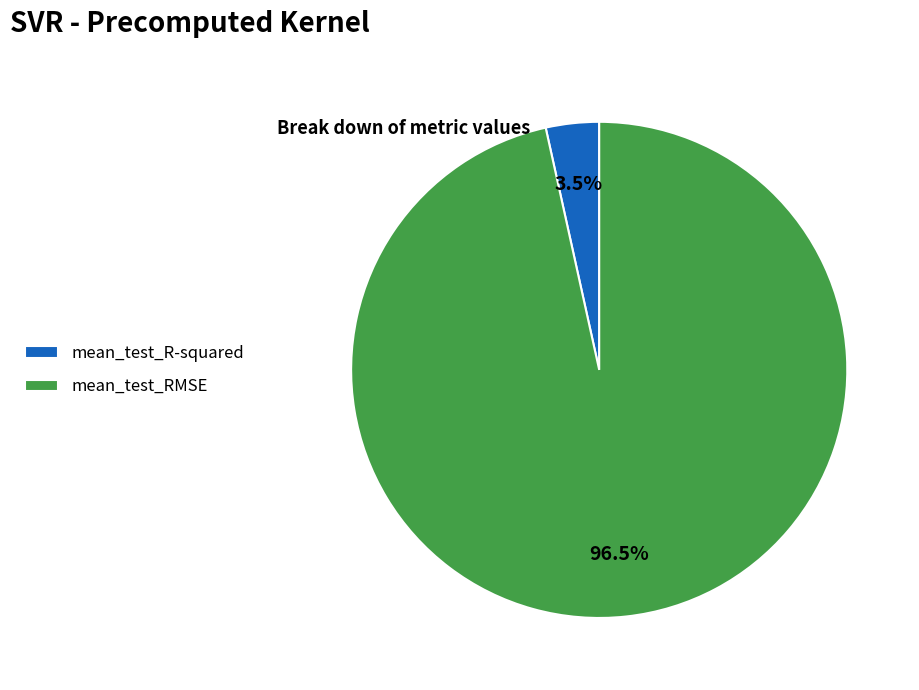

Rank the categories by value from highest to lowest.

mean_test_RMSE, mean_test_R-squared